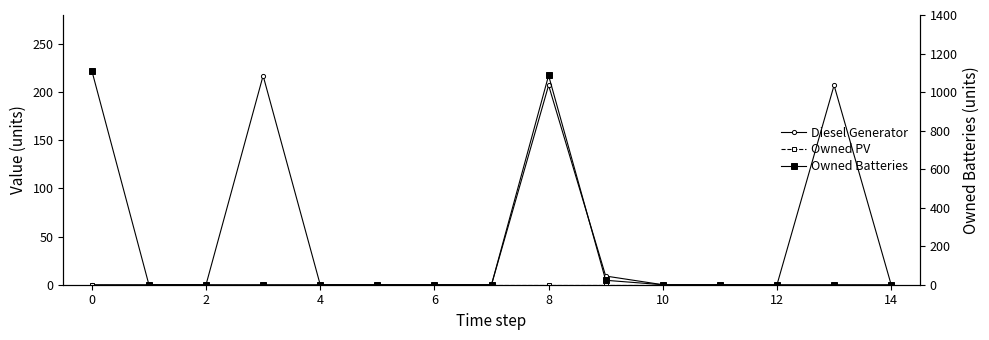

How many data points does each series have?

15